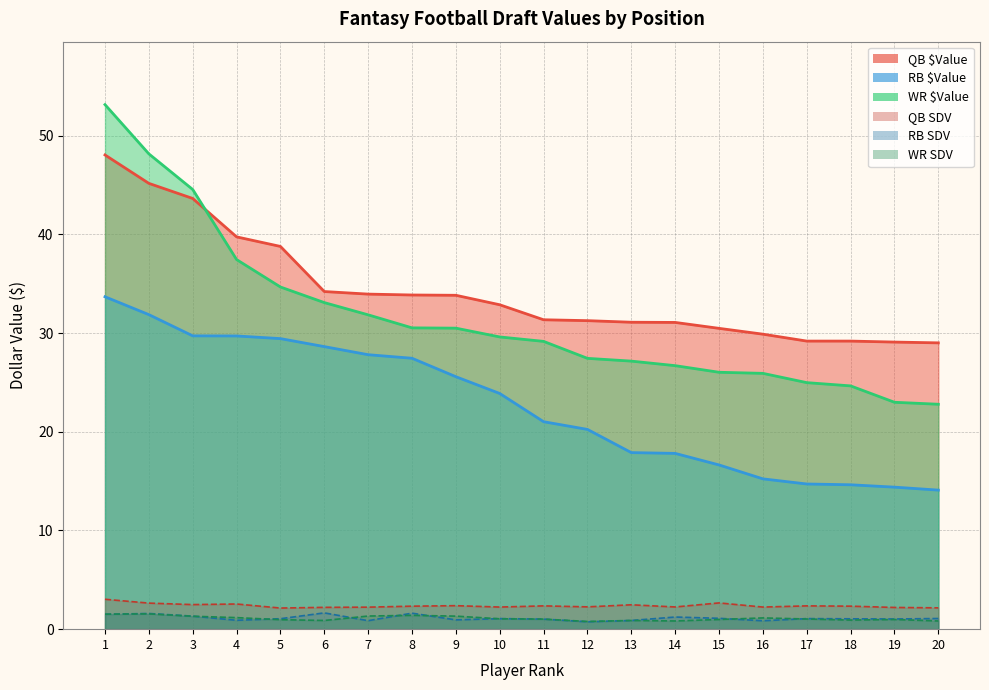

At which category is the sum across all series the highest?

1